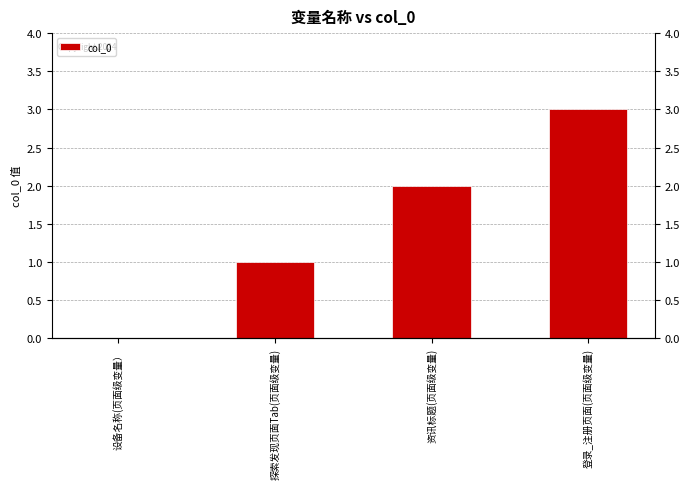

What position from the left is 登录_注册页面(页面级变量)?

4